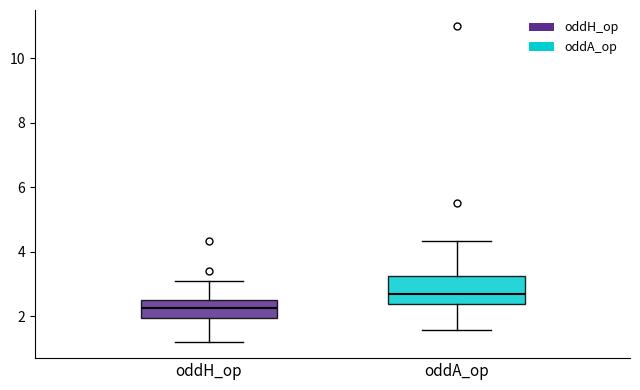

Which box is the tallest, from its lower edge to its upper edge?

oddA_op